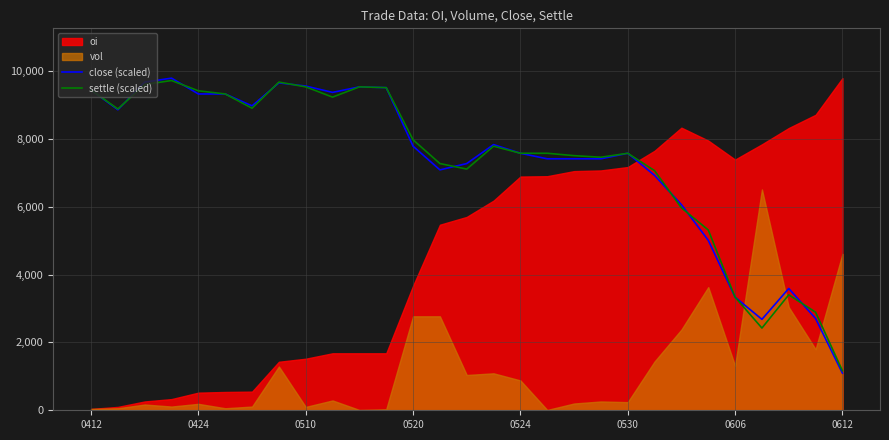

The settle (scaled) series shows 7575.6 at 0530. True or false?

True